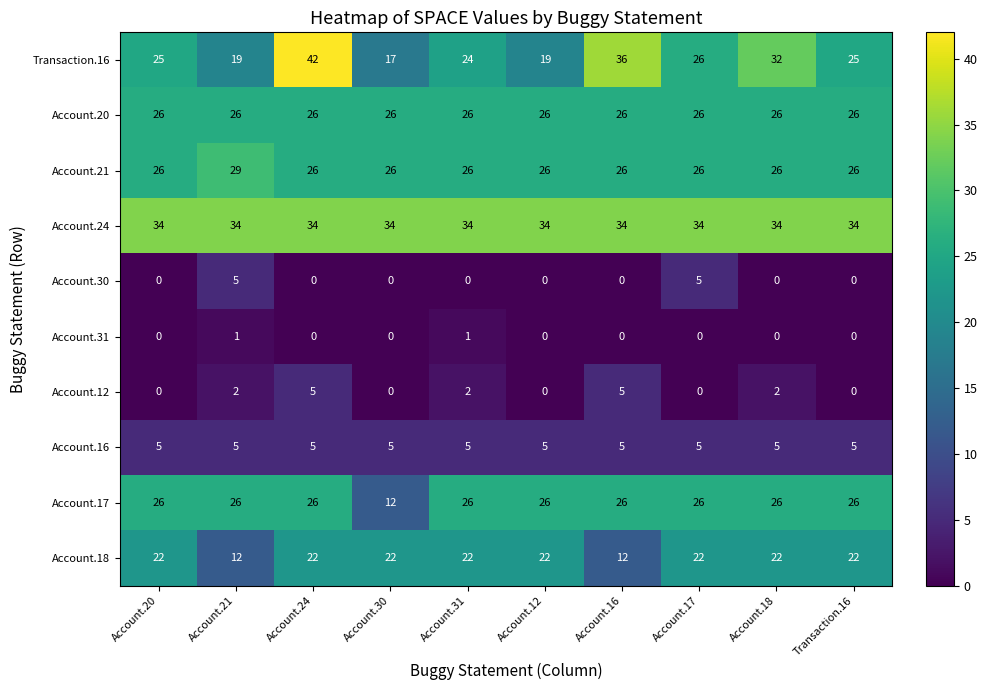

What is the sum of all Account.24 values?

340